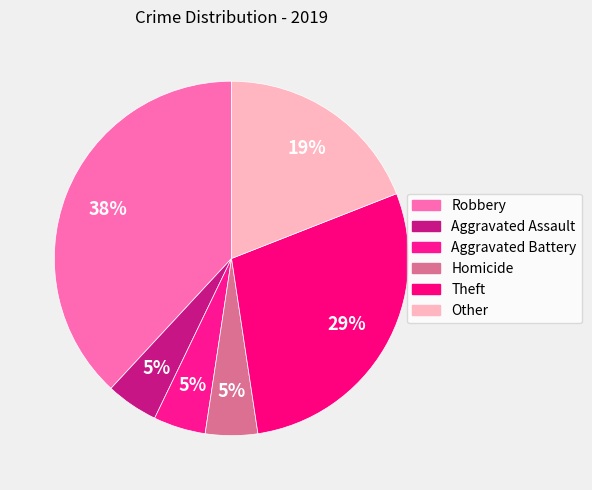

What percentage is the Aggravated Battery slice, to the nearest percent?

5%